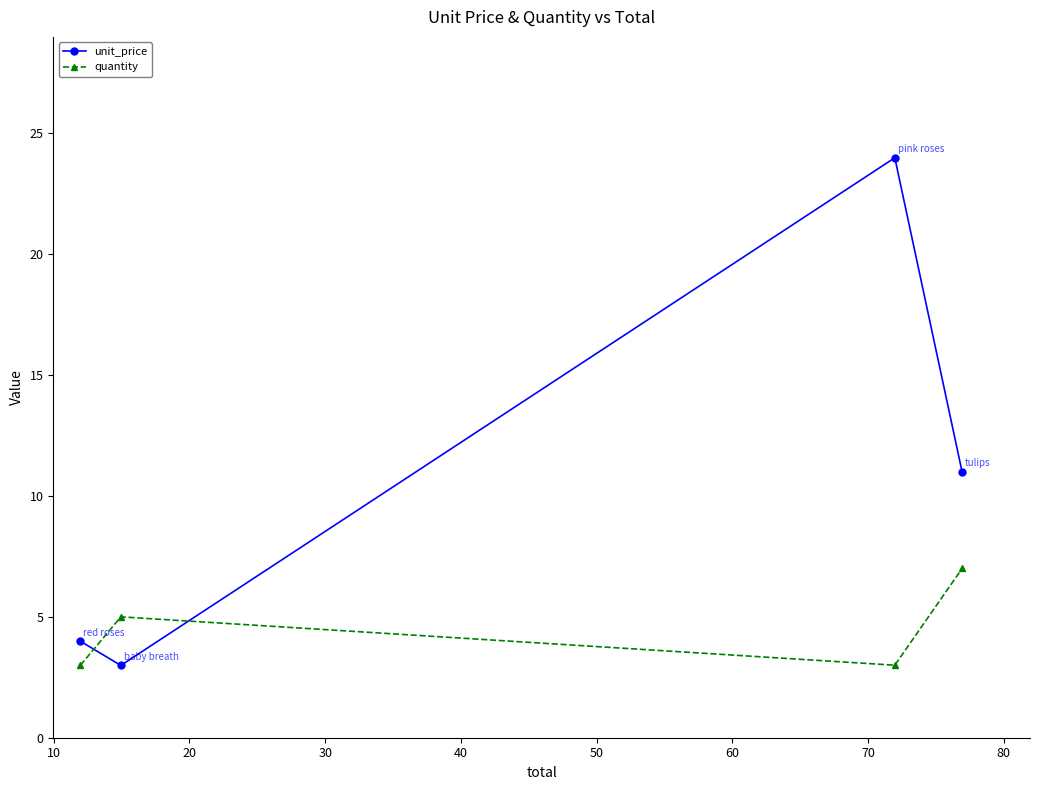

Reading left to right, transcribe all the data shown in this chart.

unit_price: 4.0	3.0	24.0	11.0
quantity: 3.0	5.0	3.0	7.0